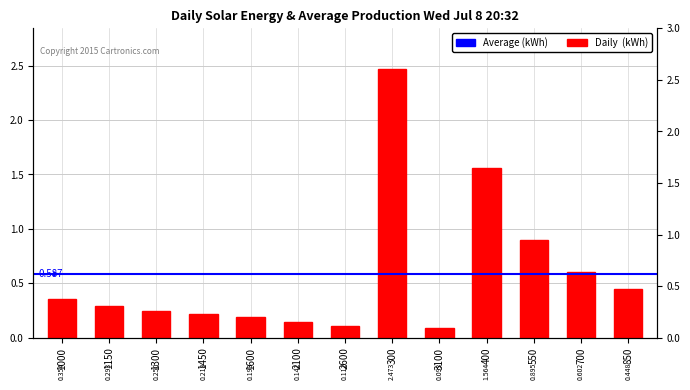

Reading left to right, extract all data points from this chart.

1000=0.4	1150=0.3	1300=0.2	1450=0.2	1600=0.2	2100=0.1	2600=0.1	300=2.5	3100=0.1	400=1.6	550=0.9	700=0.6	850=0.4